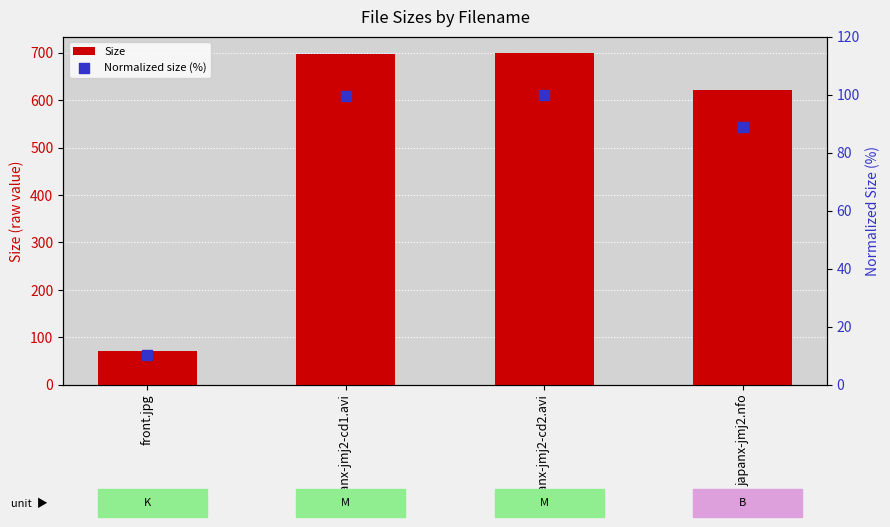

At how many categories does at least one series exceed 571?

3